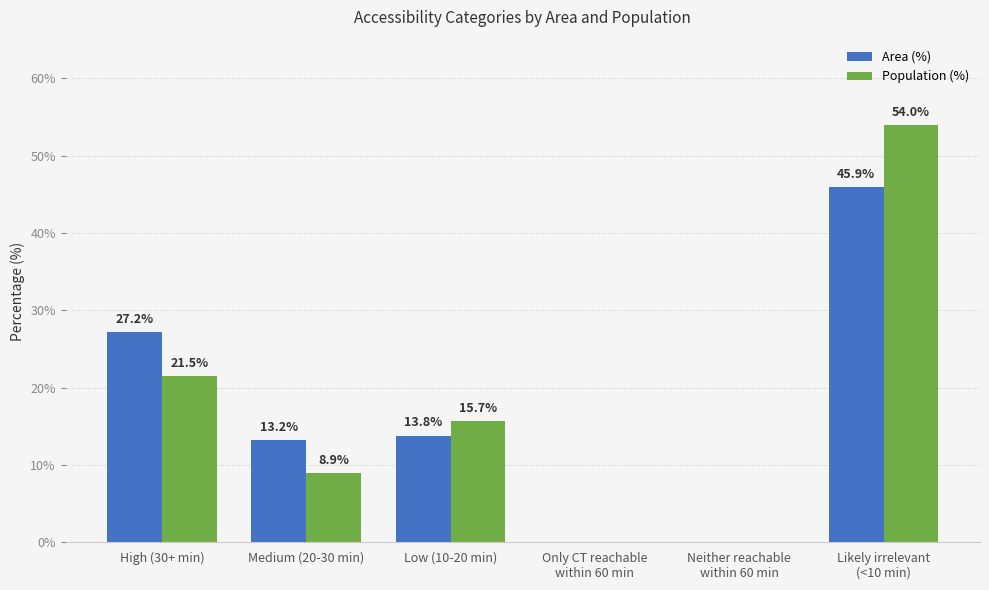

Reading right to left, list all the values displayed in this chart.

Area (%): 45.9	0.0	0.0	13.8	13.2	27.2
Population (%): 54.0	0.0	0.0	15.7	8.9	21.5